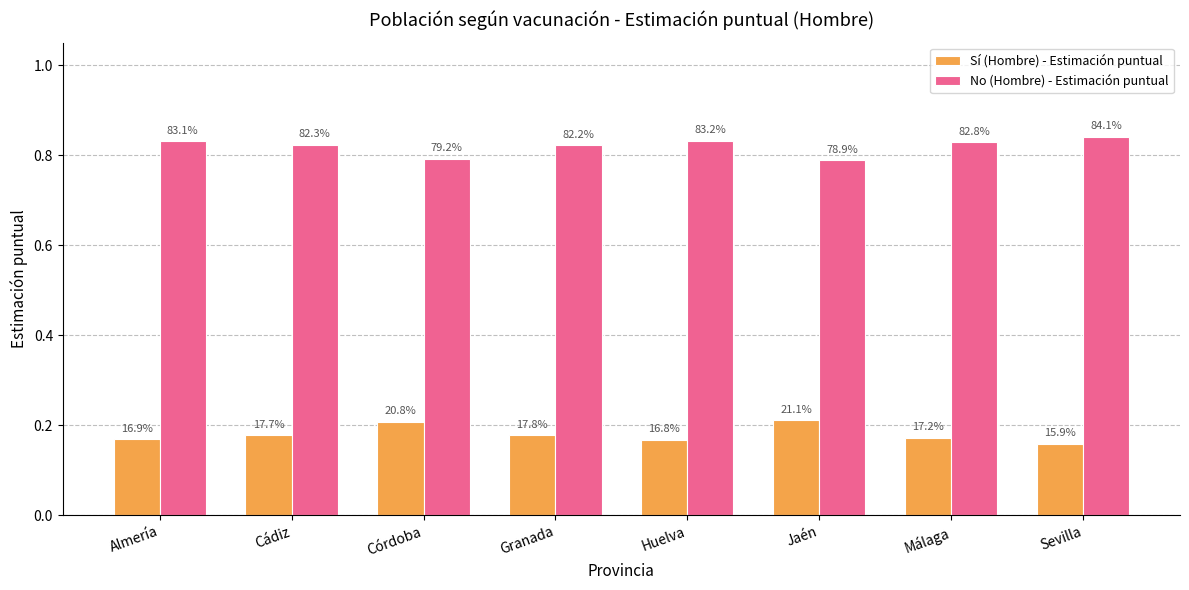

How many bars are there in total?

16